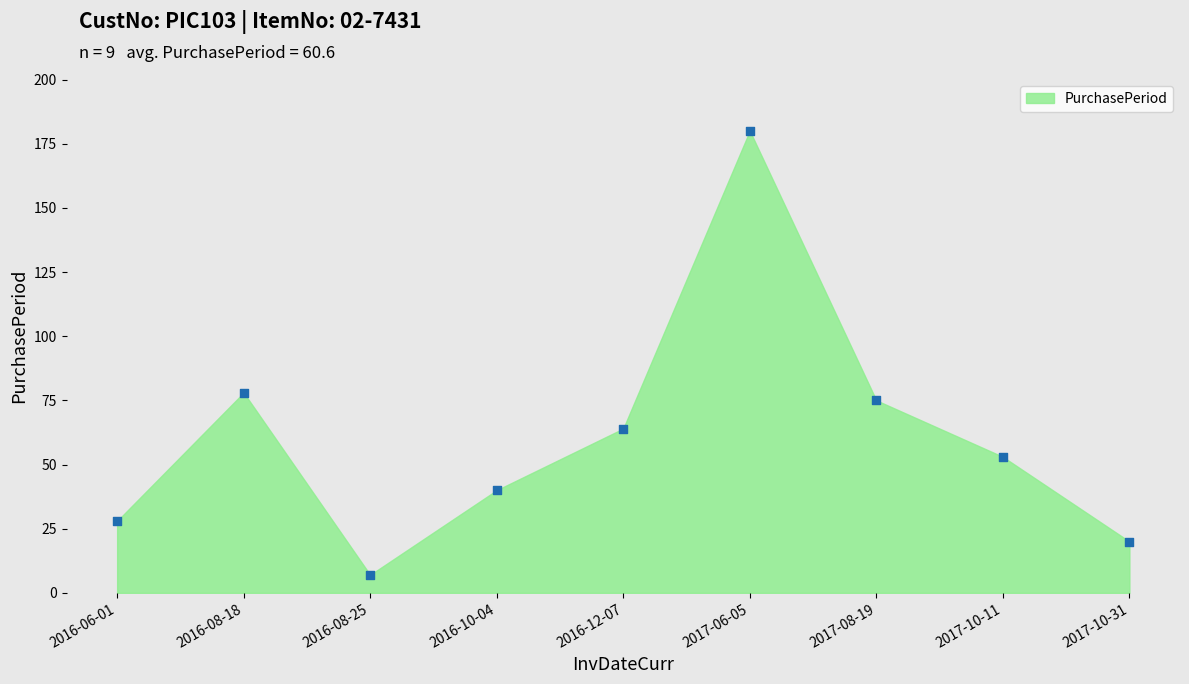

What is the range of Y values (max minus min)?

173